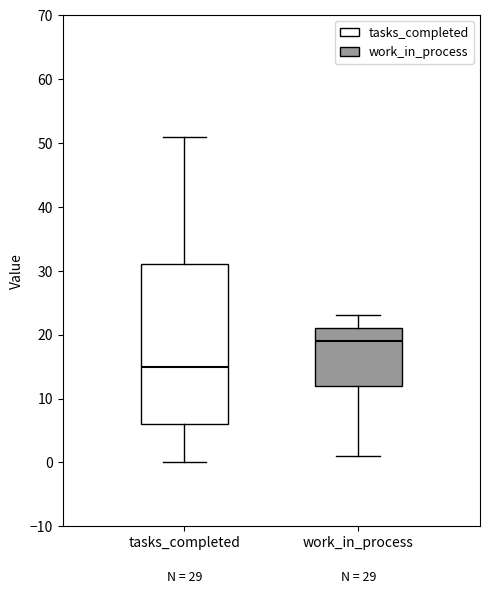

Comparing the boxes themselves (not the whiskers), which one is the tallest?

tasks_completed